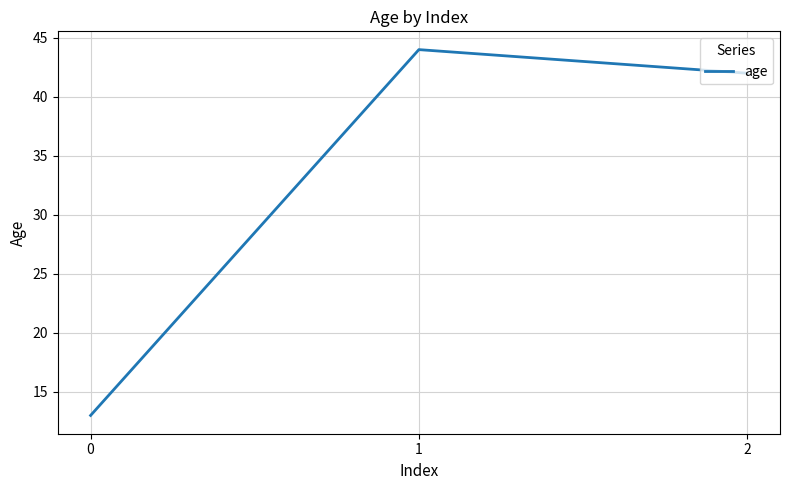

Reading right to left, what are all the values shown in this chart?

42	44	13